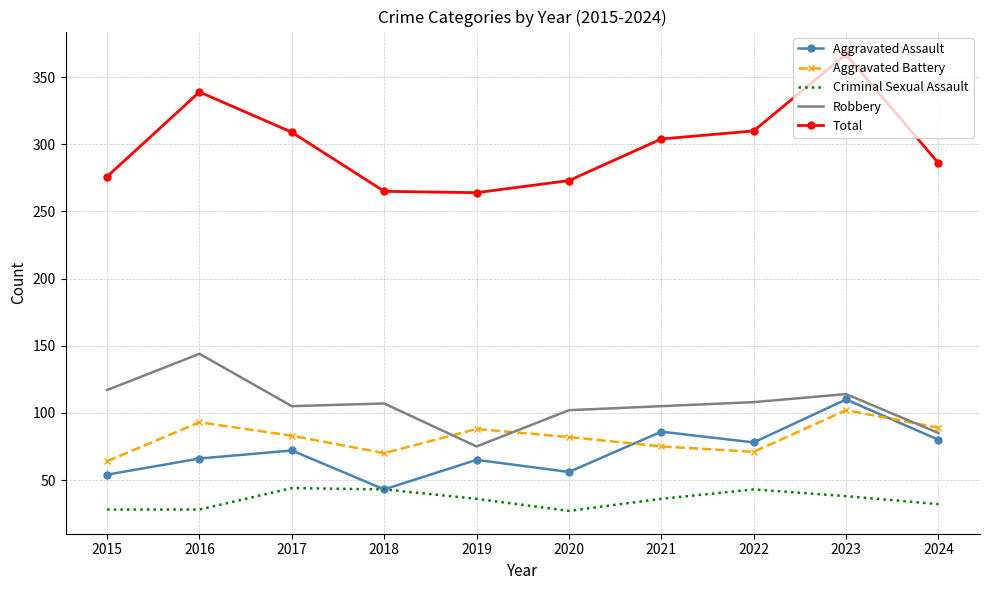

What is the maximum value for Aggravated Assault?

110